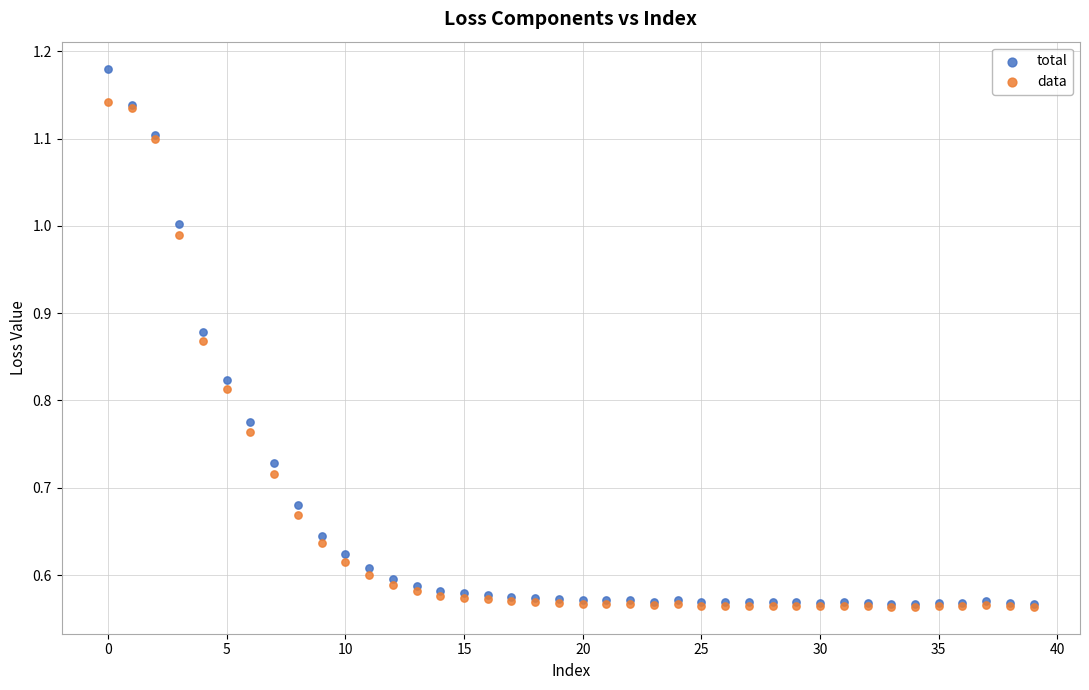

What are all the series names shown in the legend?

total, data